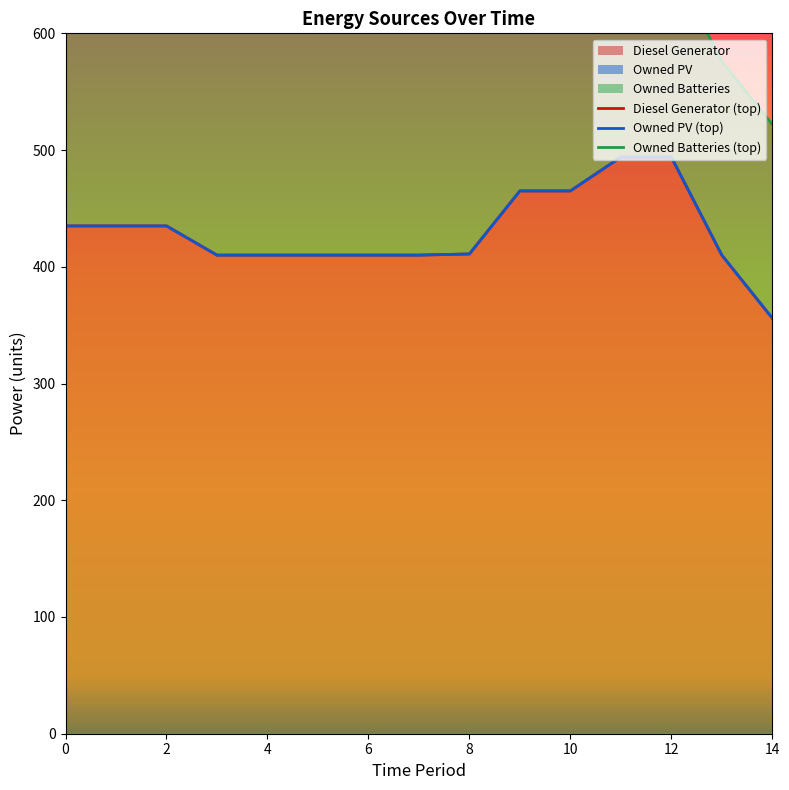

What is the label of the 4th point from the right?

11